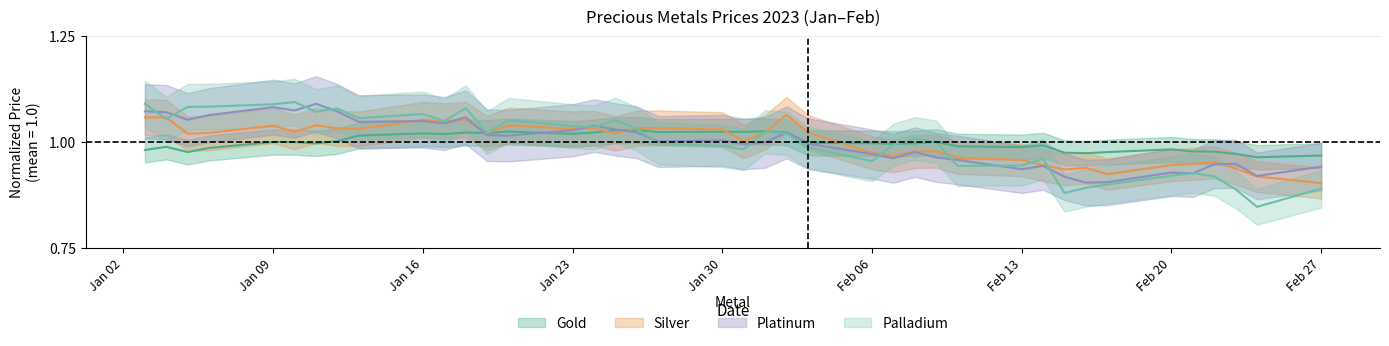

How many lines are shown in the chart?

4